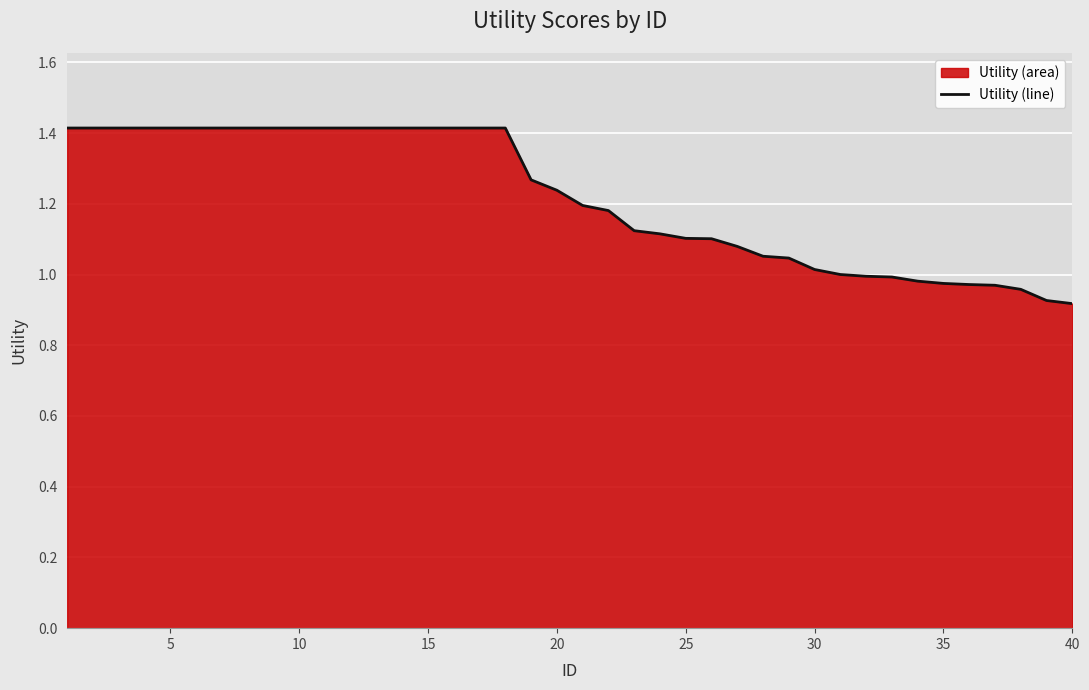

Between 40 and 35, which is larger?

35